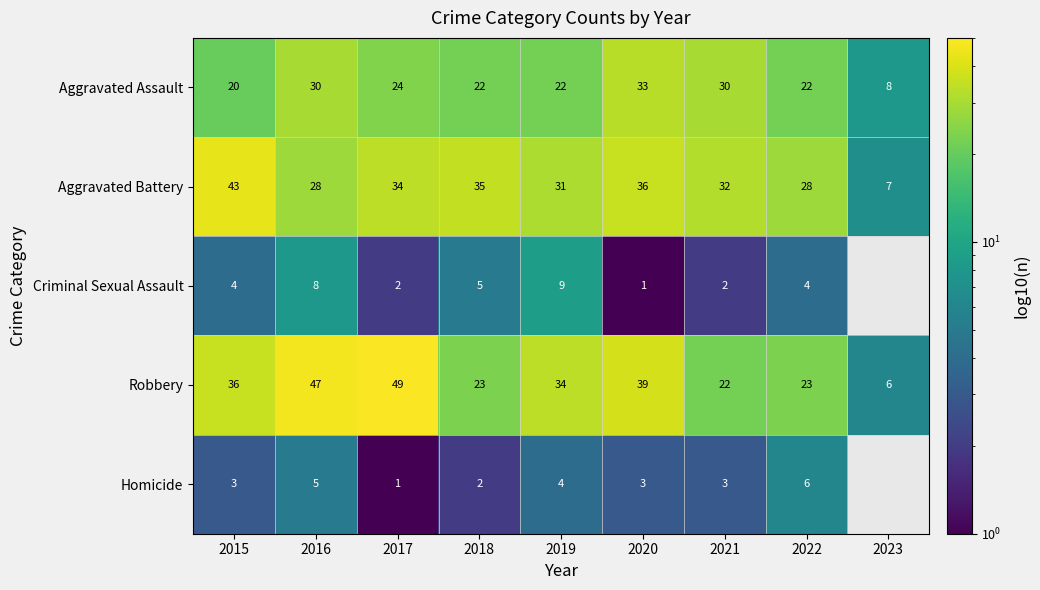

True or false: Aggravated Battery has a value of 29 at 2015.

False